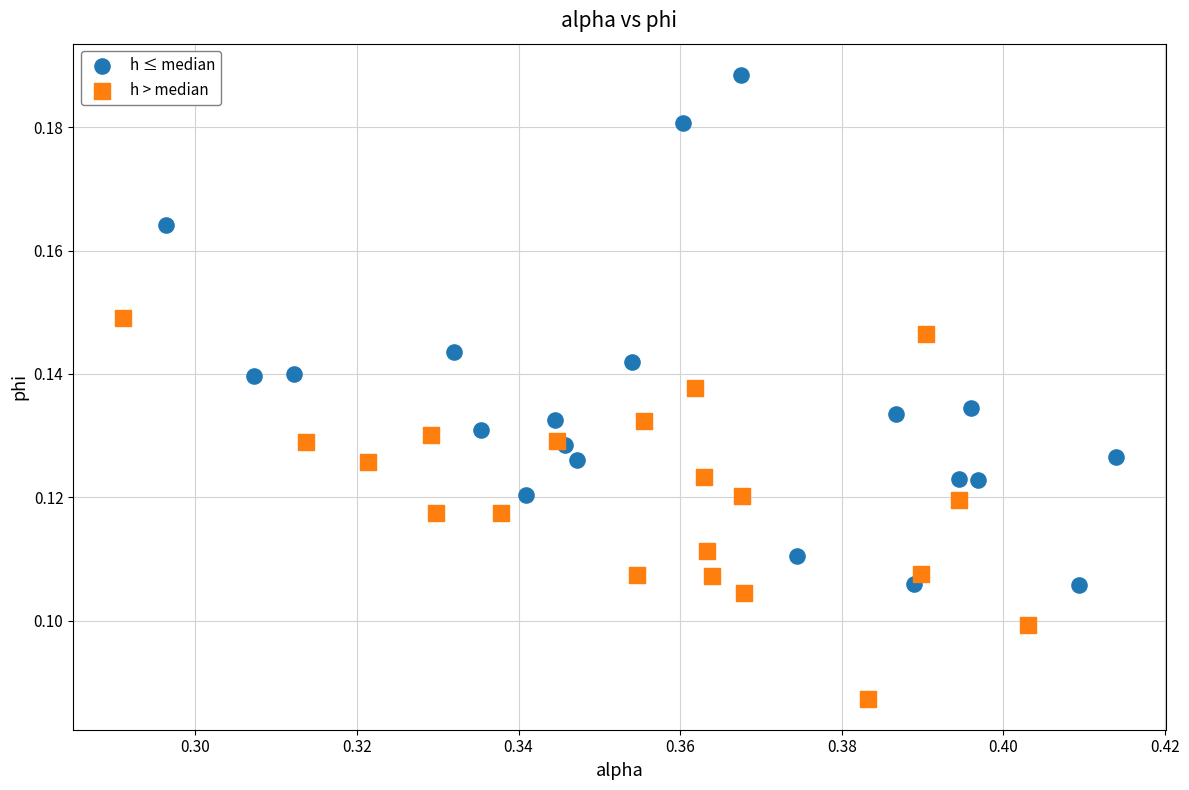

Which series has the largest Y range (max minus min)?

h ≤ median